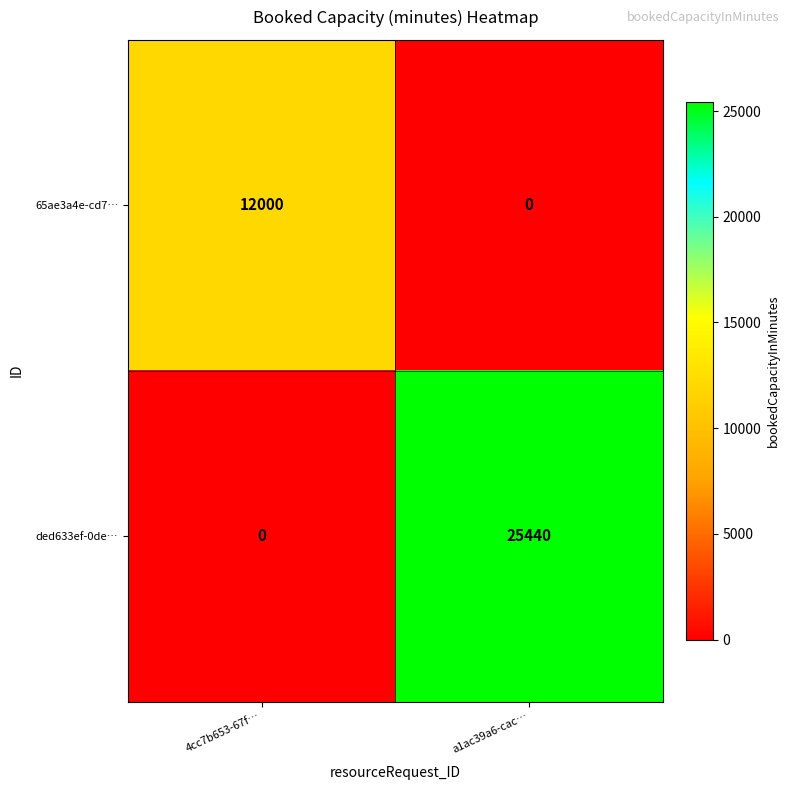

At how many categories does at least one series exceed 16785?

1